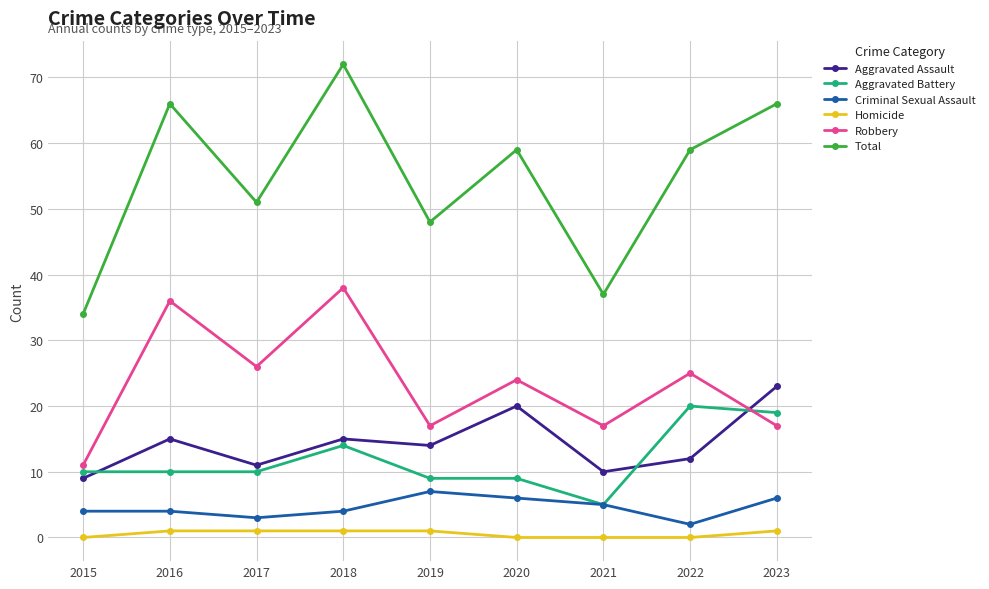

What is the highest value of the Criminal Sexual Assault series?

7